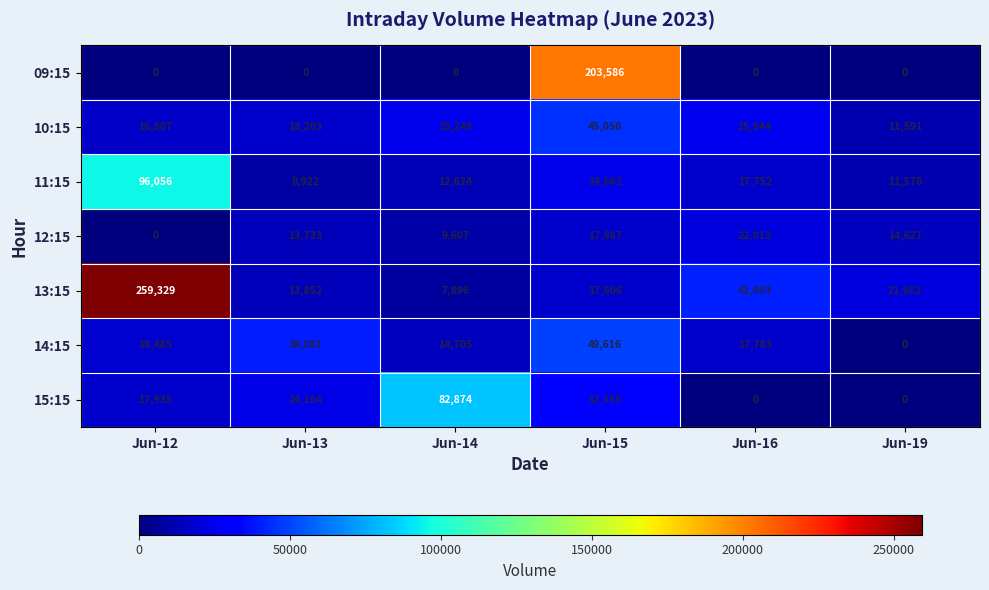

Count the number of data series in this chart.

7